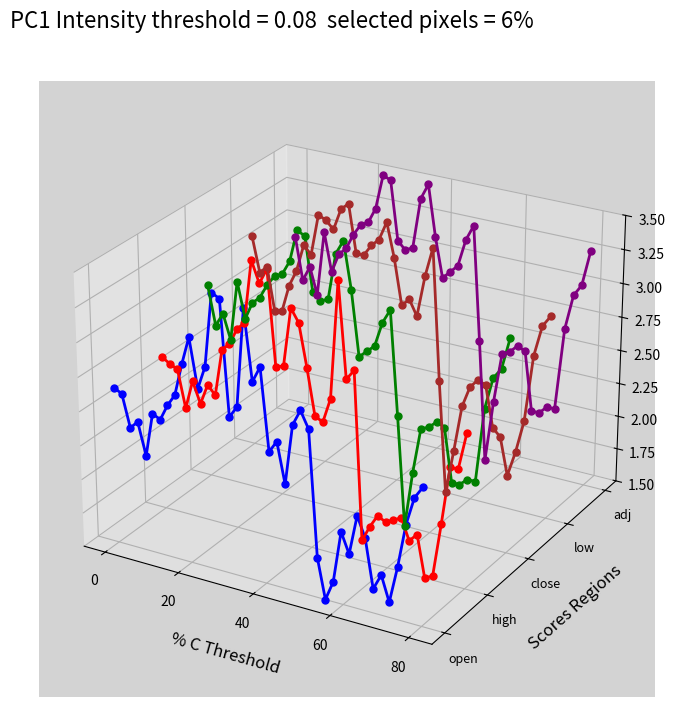

How many lines are shown in the chart?

5